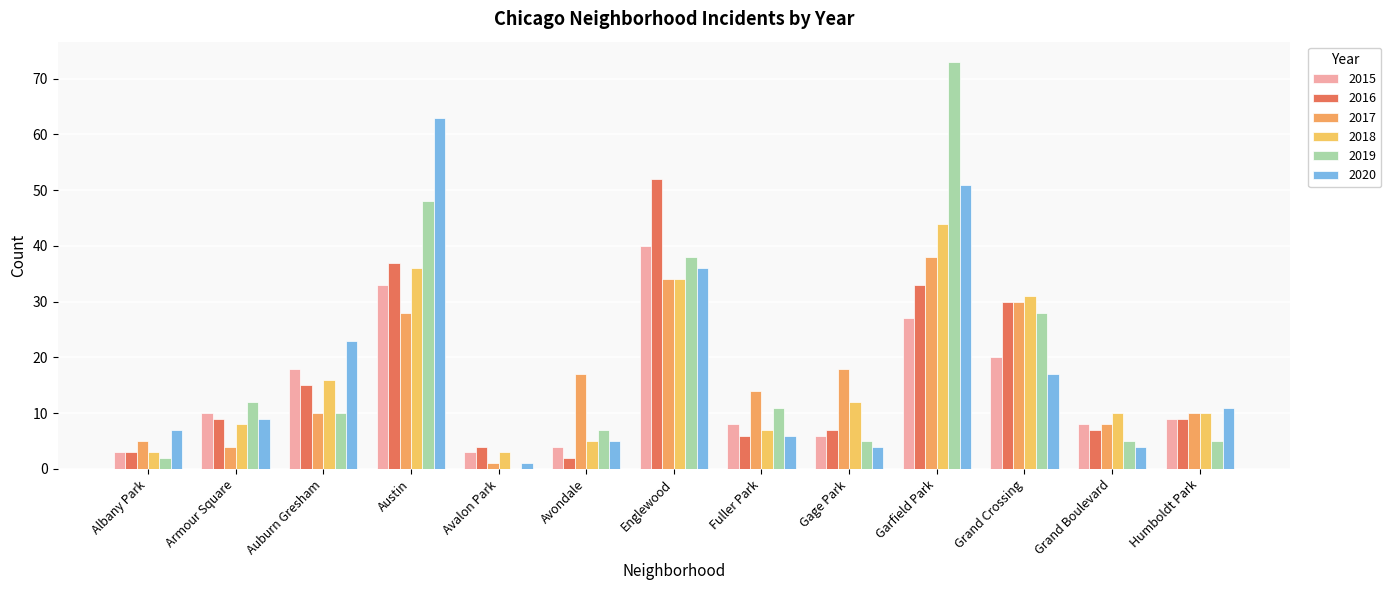

At how many categories does at least one series exceed 1?

13